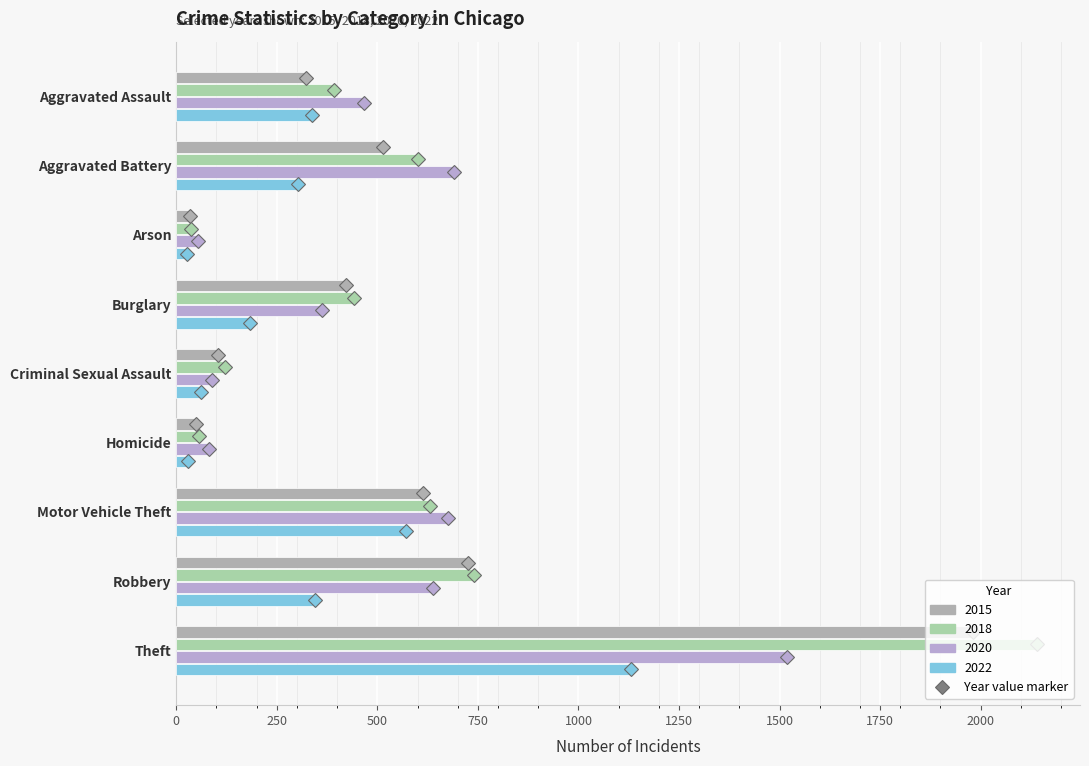

What is the approximate value of 2015 at Arson, to the nearest 10?

40